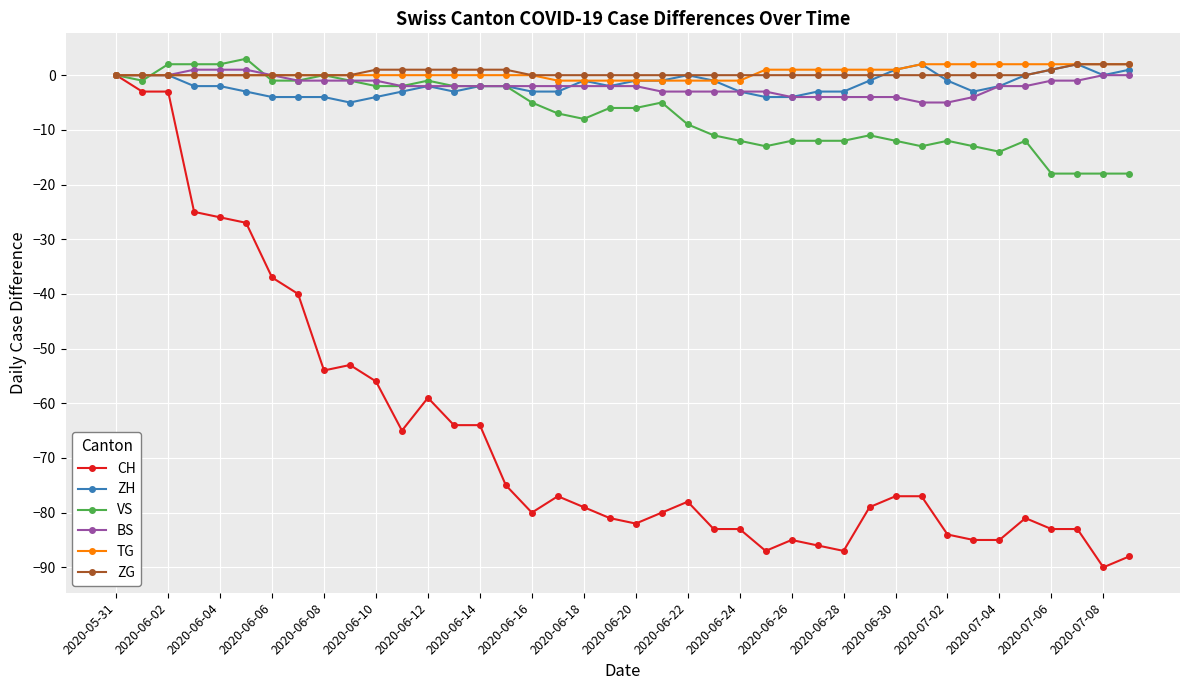

Is this an area chart (filled region under the line)?

No